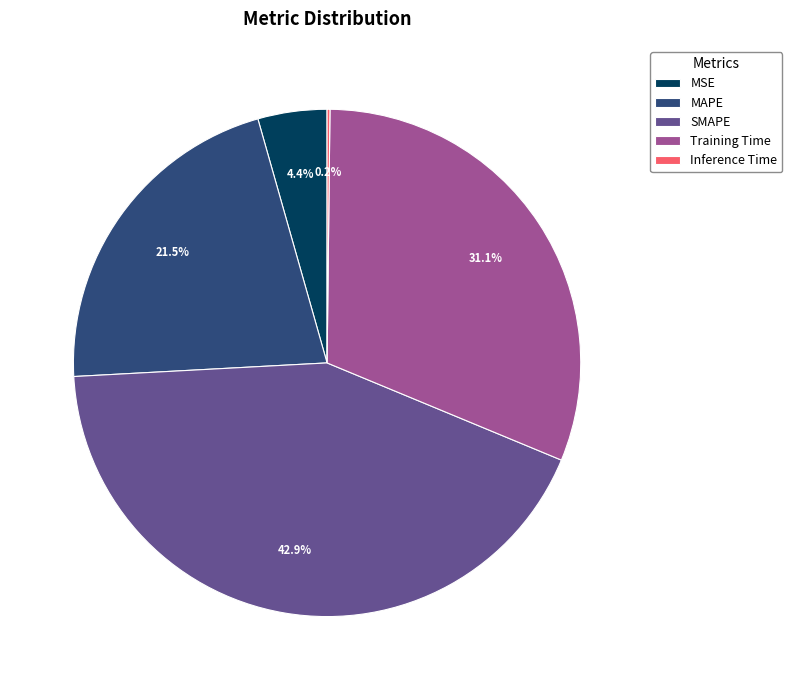

How much of the chart is everything except SMAPE?

57.1%